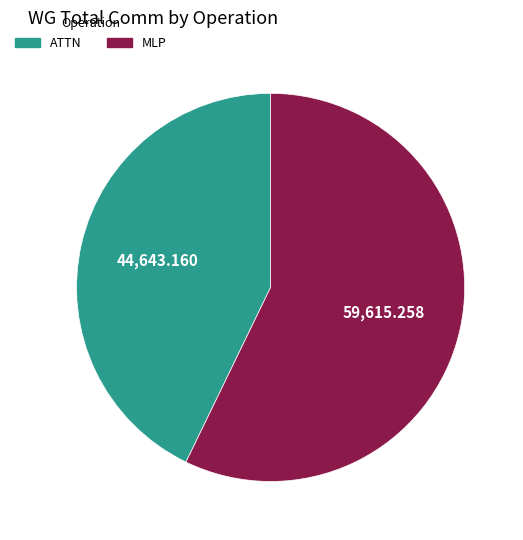

Which category has the smallest portion of the pie?

ATTN